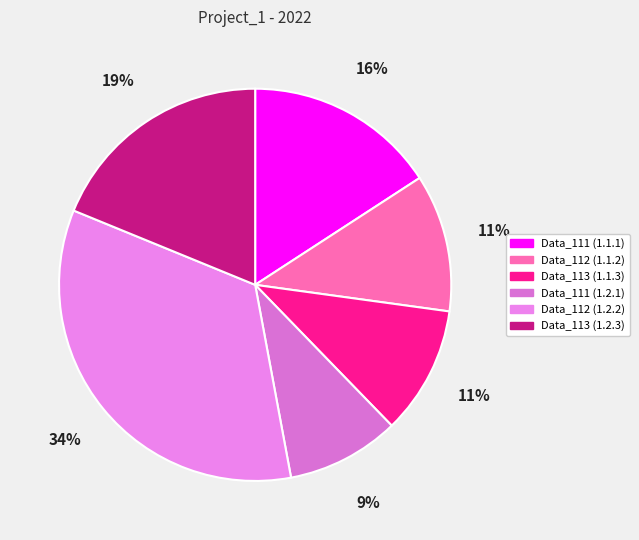

Does Data_113 (1.1.3) represent more than half of the total?

No